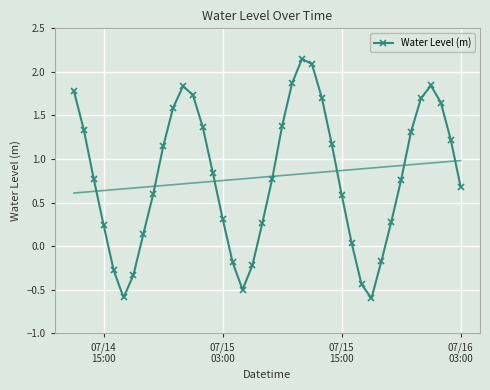

What is the greatest value displayed?

2.1